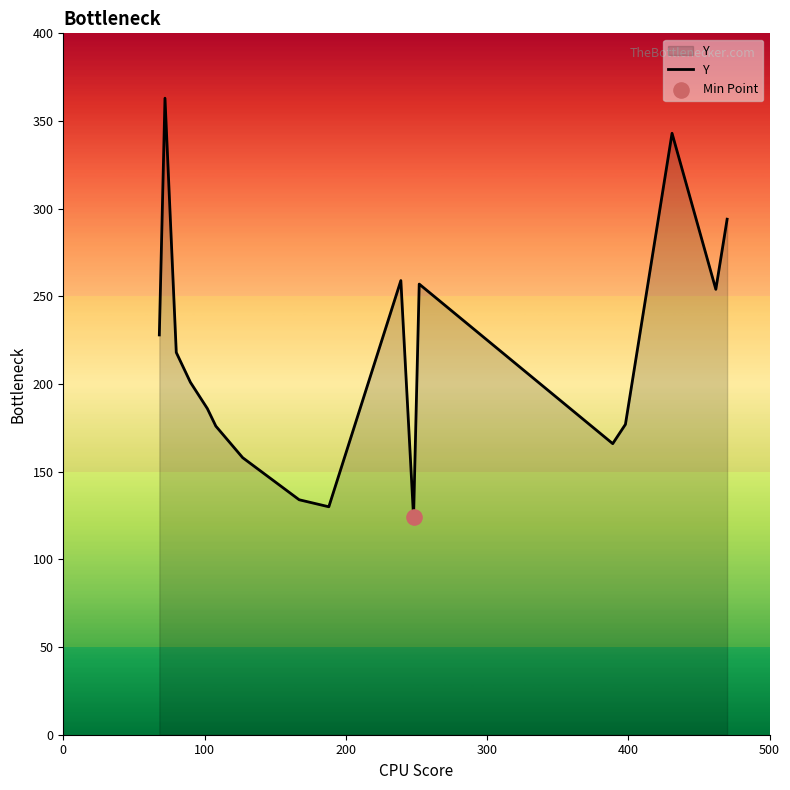

What is the difference between the maximum and minimum values?

239